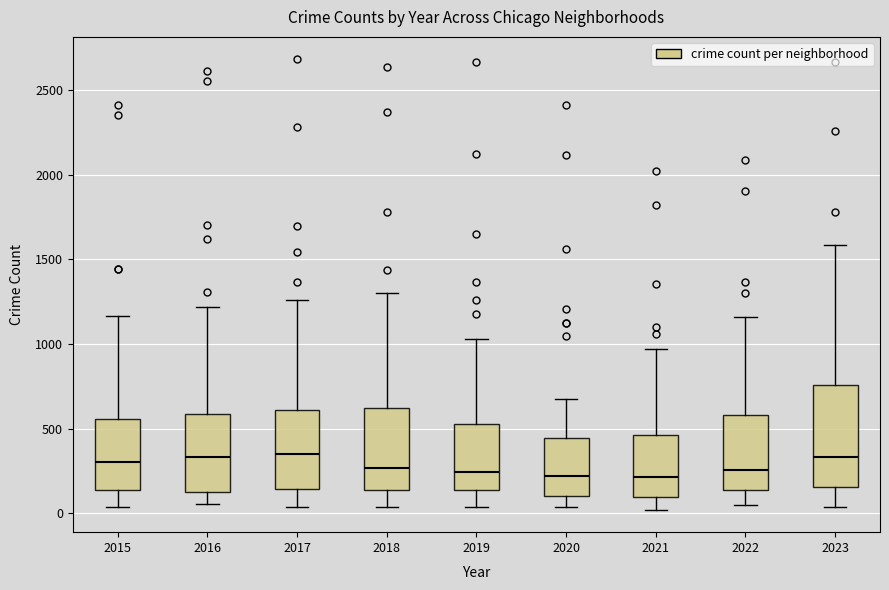

Where does the median line of the box at x = 2021 sit on the y-axis? The values are not printed on the chart, so give them approximately, as read against the axis.

200